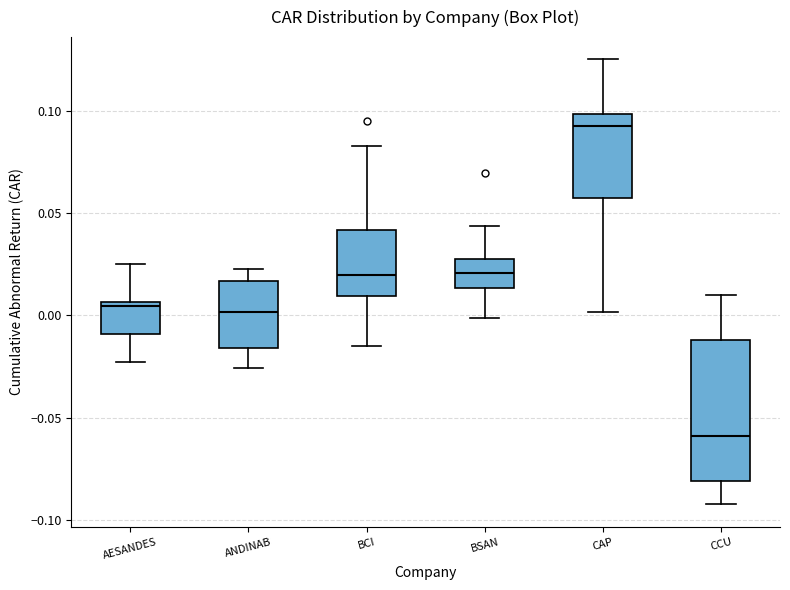

Where does the lower whisker of the box for BSAN end on the y-axis? The values are not printed on the chart, so give them approximately, as read against the axis.

0.000